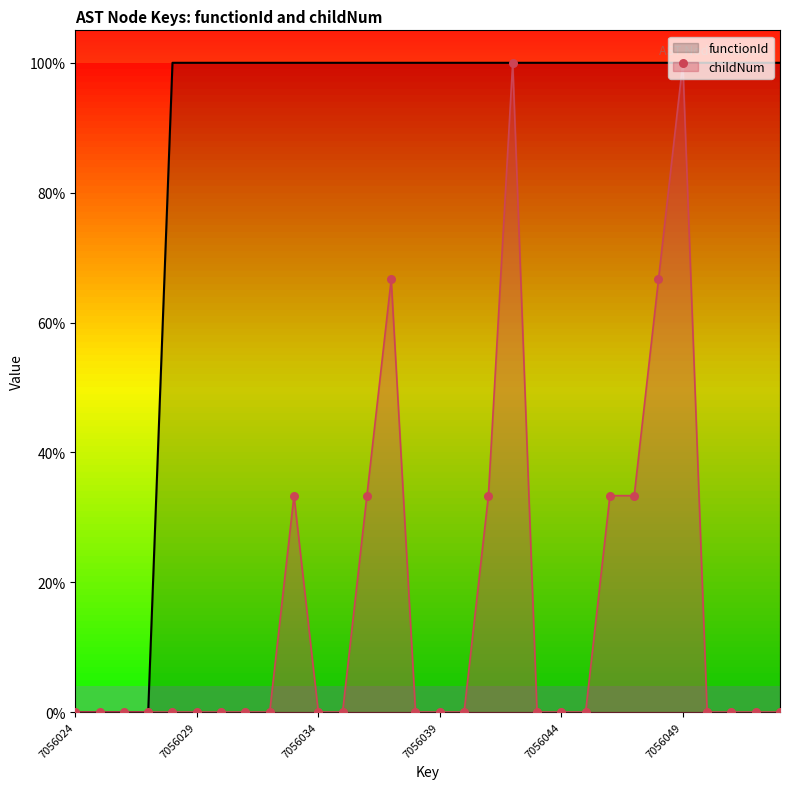

What are all the series names shown in the legend?

functionId, childNum